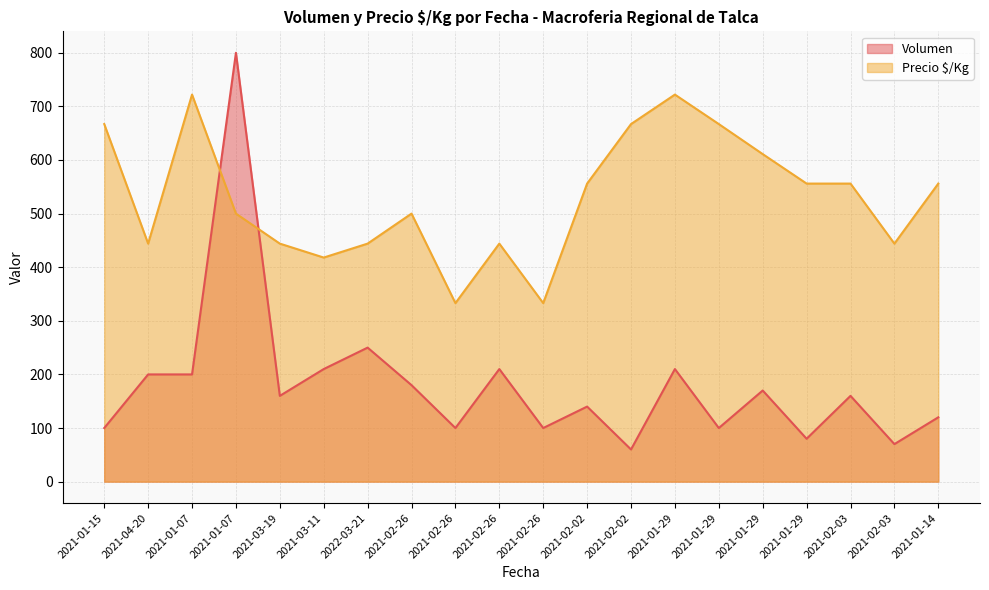

The value of Volumen at 2021-03-19 is 109. True or false?

False